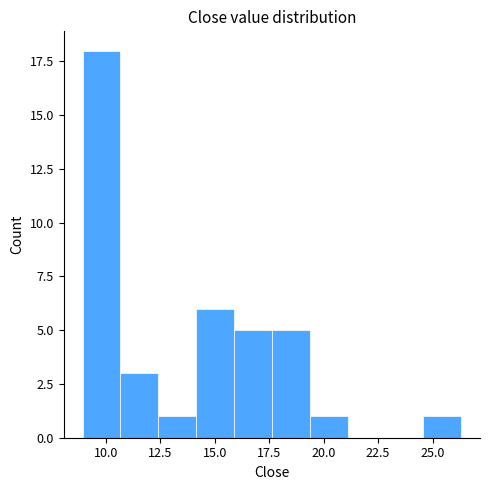

Around what value on the x-axis is the tallest bar? Give the approximate position of its centre, as read against the axis.

10.0